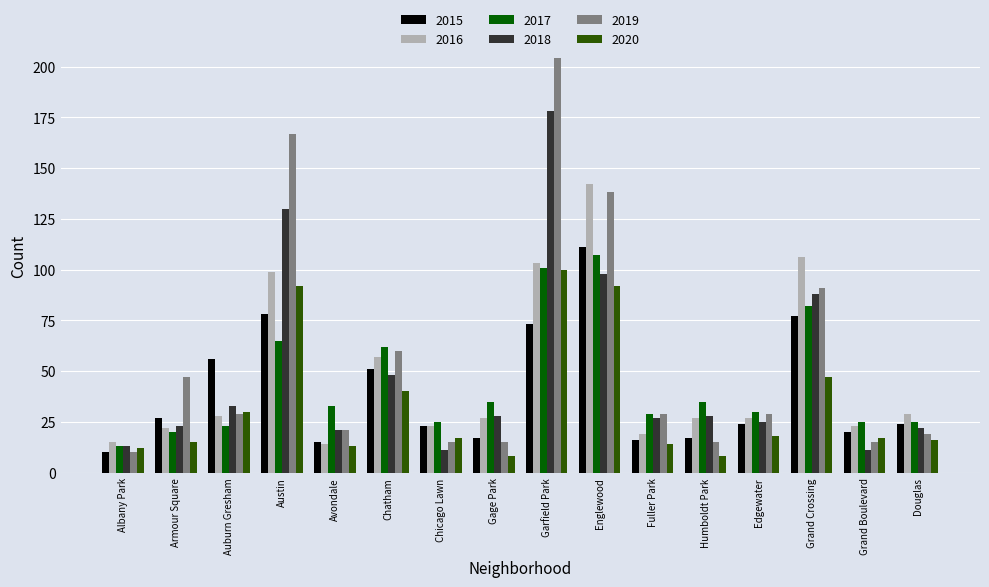

Reading left to right, what are all the values shown in this chart?

2015: 10	27	56	78	15	51	23	17	73	111	16	17	24	77	20	24
2016: 15	22	28	99	14	57	23	27	103	142	19	27	27	106	23	29
2017: 13	20	23	65	33	62	25	35	101	107	29	35	30	82	25	25
2018: 13	23	33	130	21	48	11	28	178	98	27	28	25	88	11	22
2019: 10	47	29	167	21	60	15	15	204	138	29	15	29	91	15	19
2020: 12	15	30	92	13	40	17	8	100	92	14	8	18	47	17	16